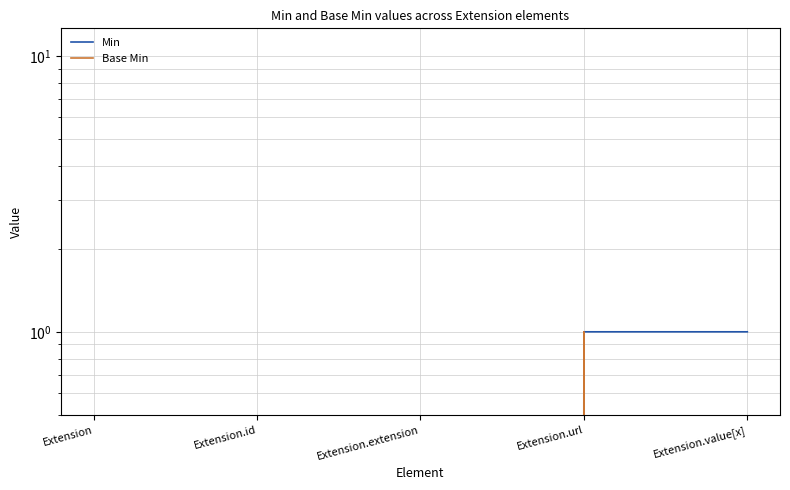

Reading left to right, list all the values displayed in this chart.

Min: Extension=0	Extension.id=0	Extension.extension=0	Extension.url=1	Extension.value[x]=1
Base Min: Extension=0	Extension.id=0	Extension.extension=0	Extension.url=1	Extension.value[x]=0